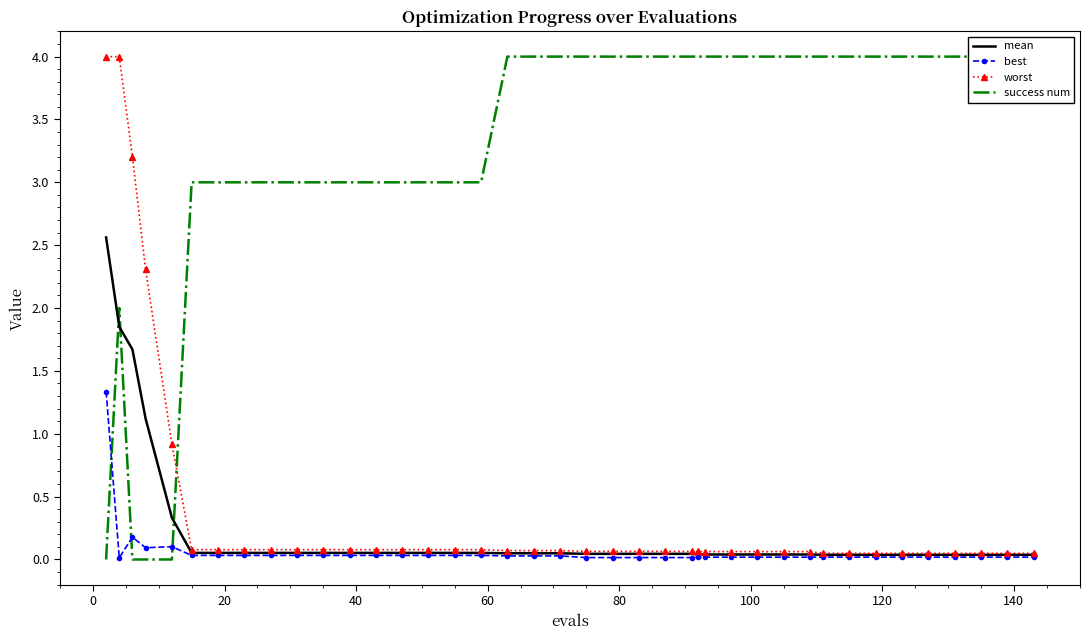

The mean series shows 0.7 at 40. True or false?

False